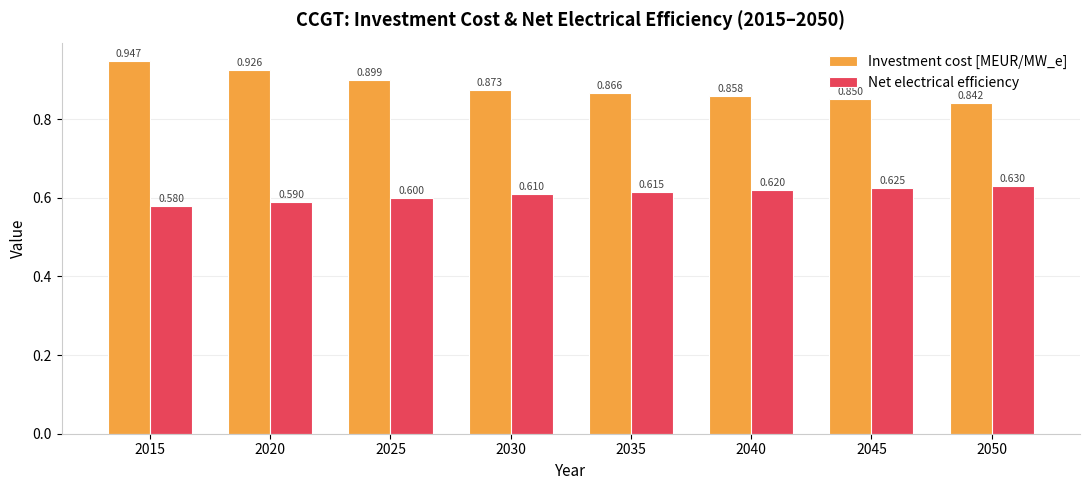

Which category has the lowest value across all series?

2015